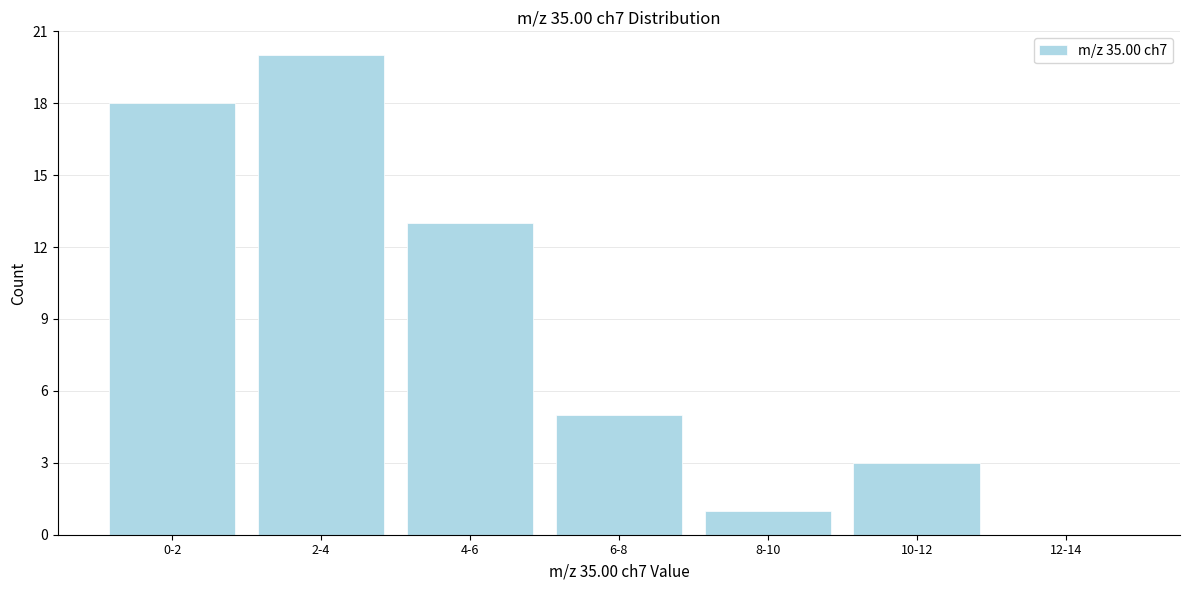

Reading left to right, list all the values displayed in this chart.

0-2=18	2-4=20	4-6=13	6-8=5	8-10=1	10-12=3	12-14=0